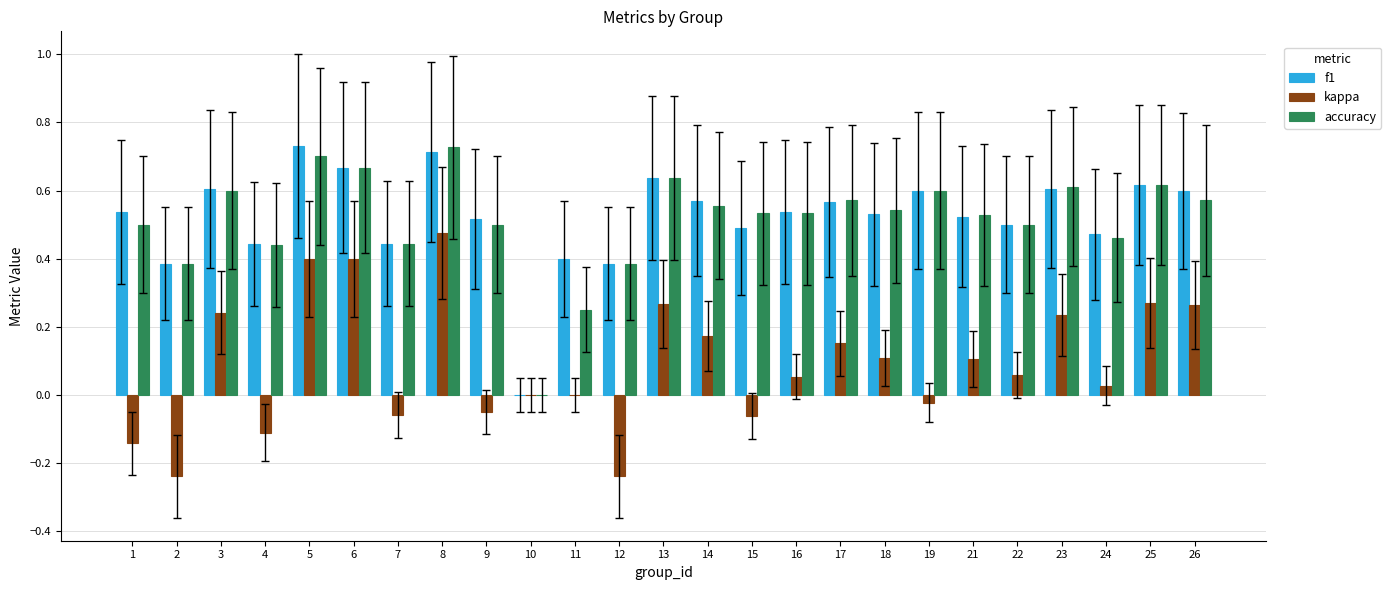

What is the sum of all f1 values?

13.1